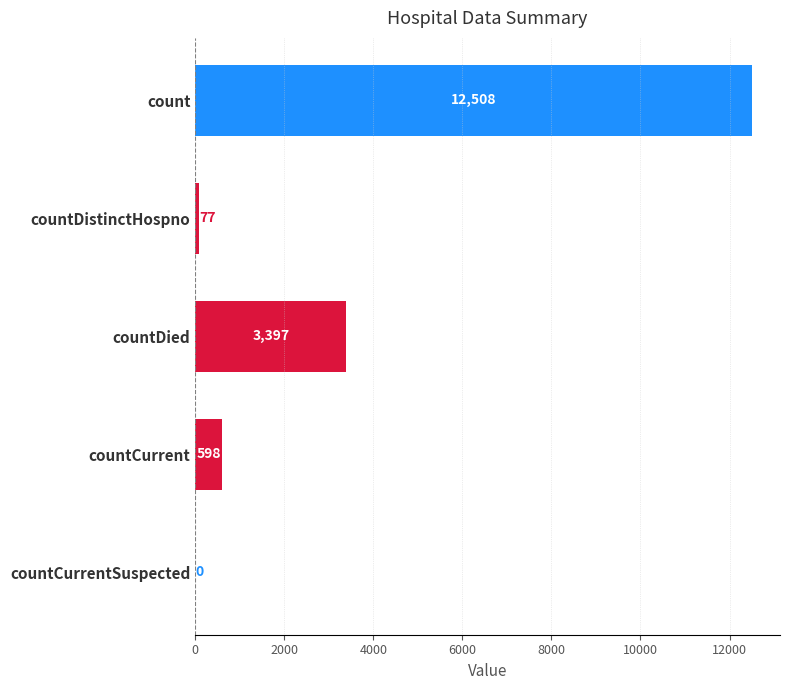

Where is the data nearest to the value 6254?

countDied